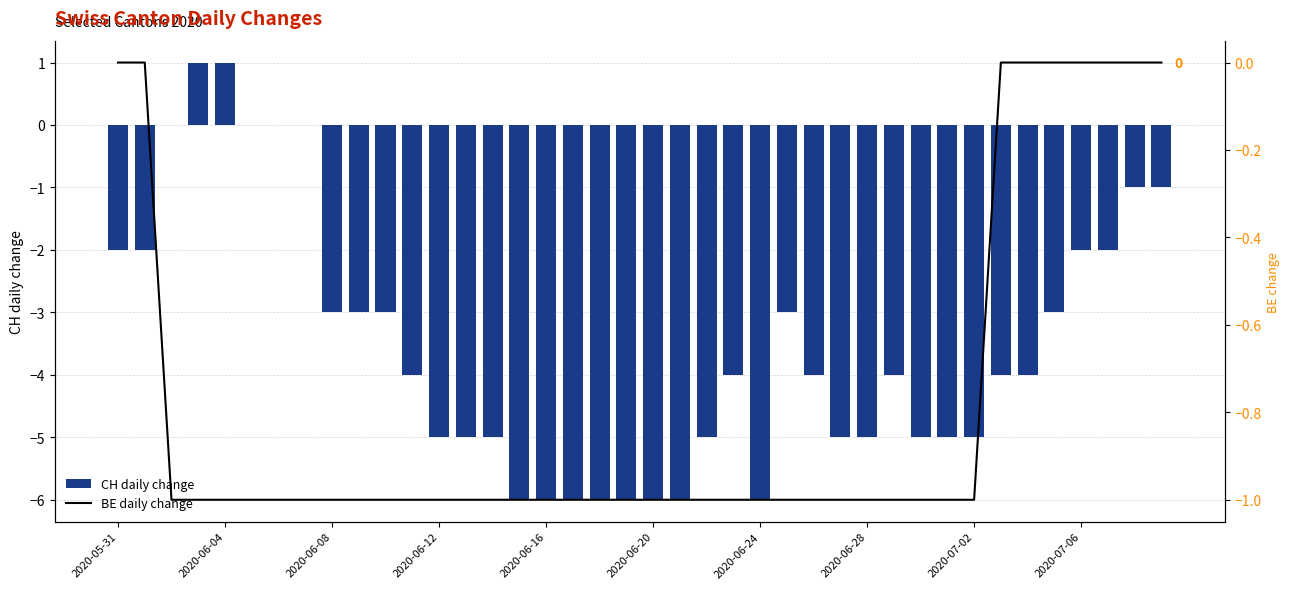

What is the minimum value for BE daily change?

-1